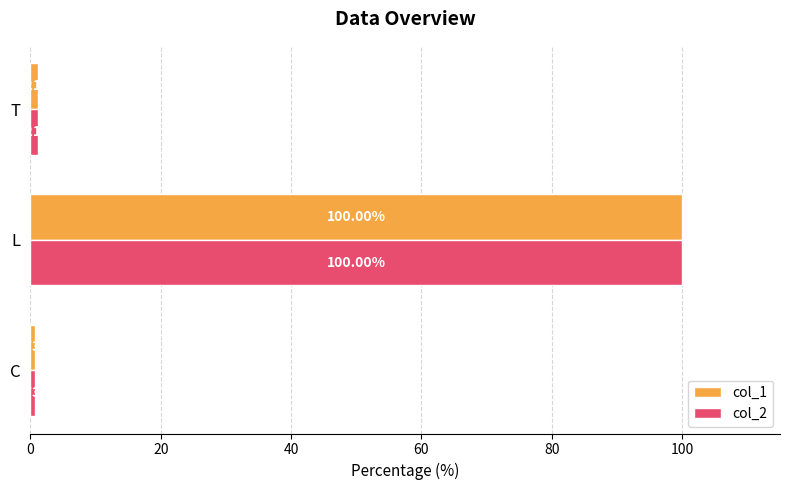

Which label corresponds to the largest value in the chart?

L